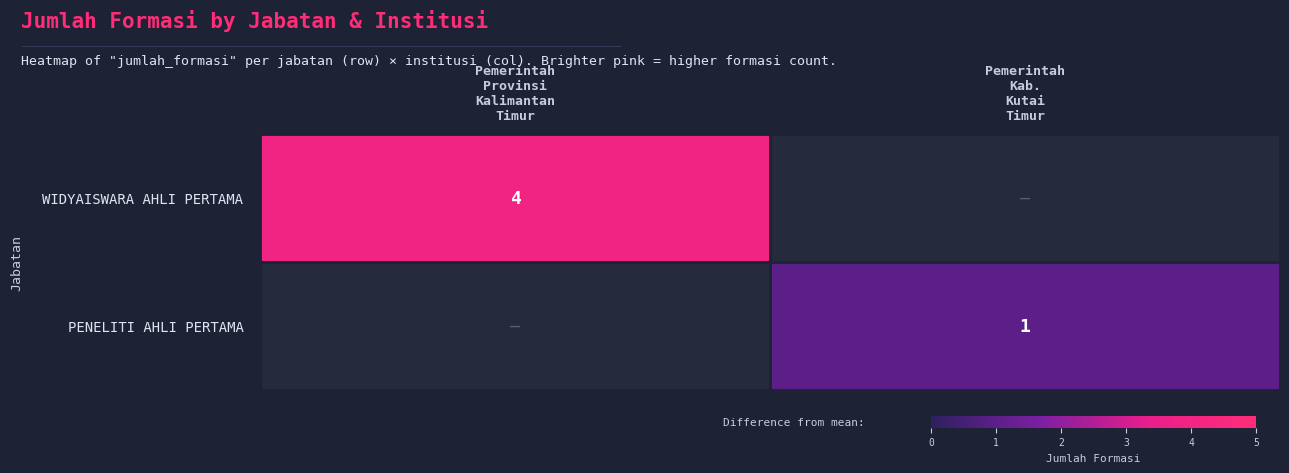

How many positive values does the WIDYAISWARA AHLI PERTAMA series have?

1